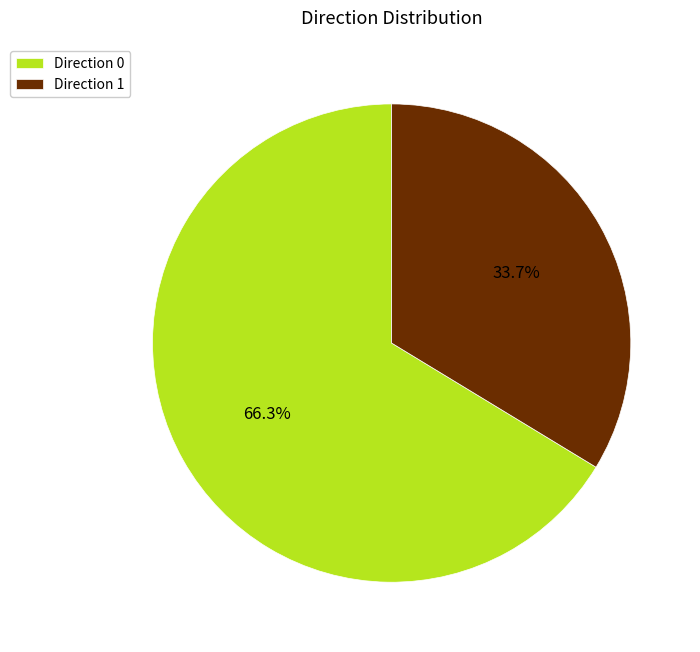

Combined, do Direction 1 and Direction 0 account for over 50%?

Yes